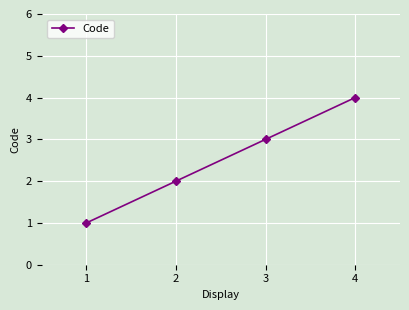

At which label is the value closest to 2?

2